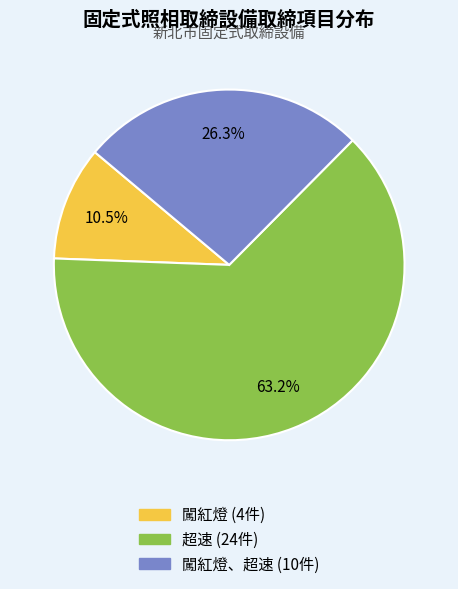

How many segments does this pie chart have?

3